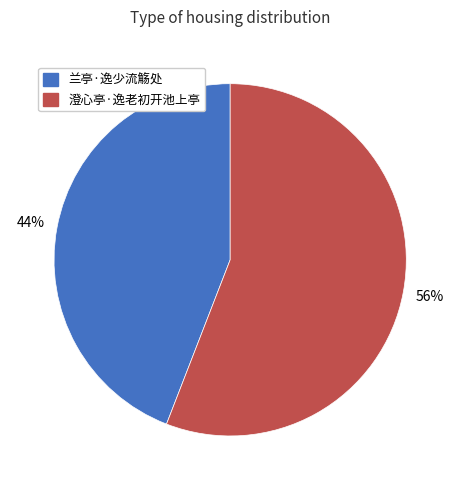

To the nearest percent, what is the difference between the 兰亭·逸少流觞处 and 澄心亭·逸老初开池上亭 slice percentages?

12%